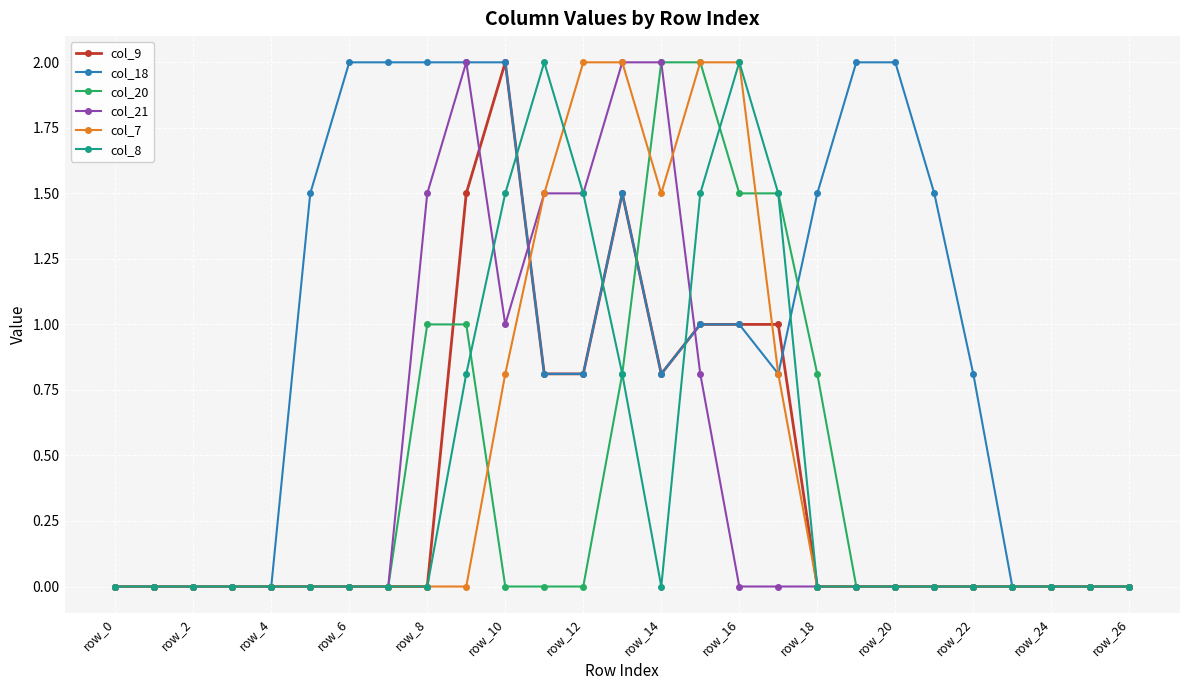

Which series has the largest total across all categories?

col_18